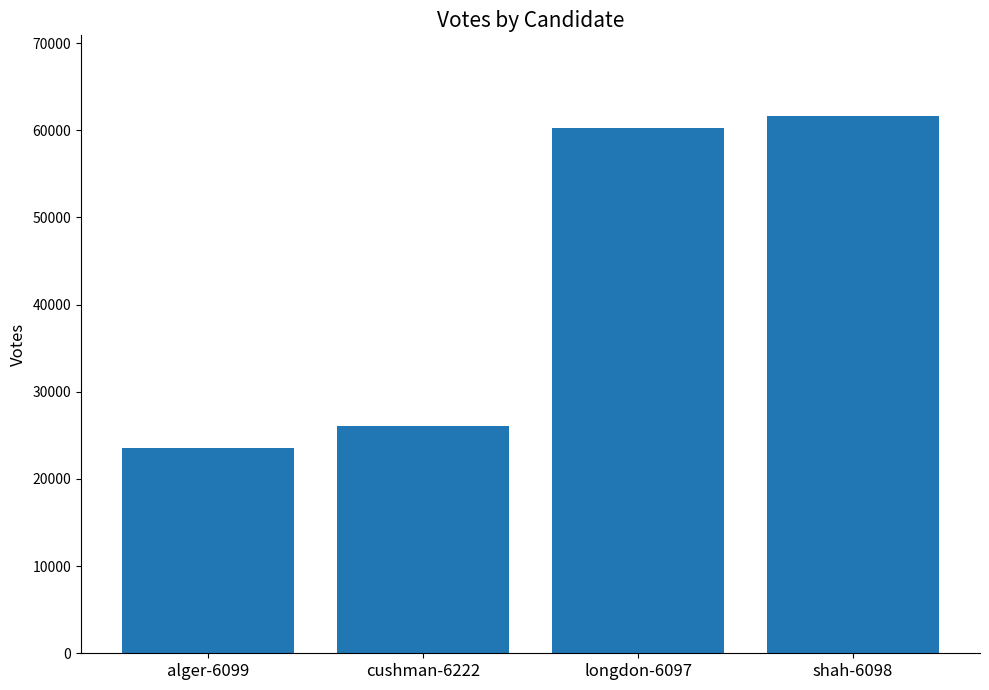

Rank the categories by value from lowest to highest.

alger-6099, cushman-6222, longdon-6097, shah-6098